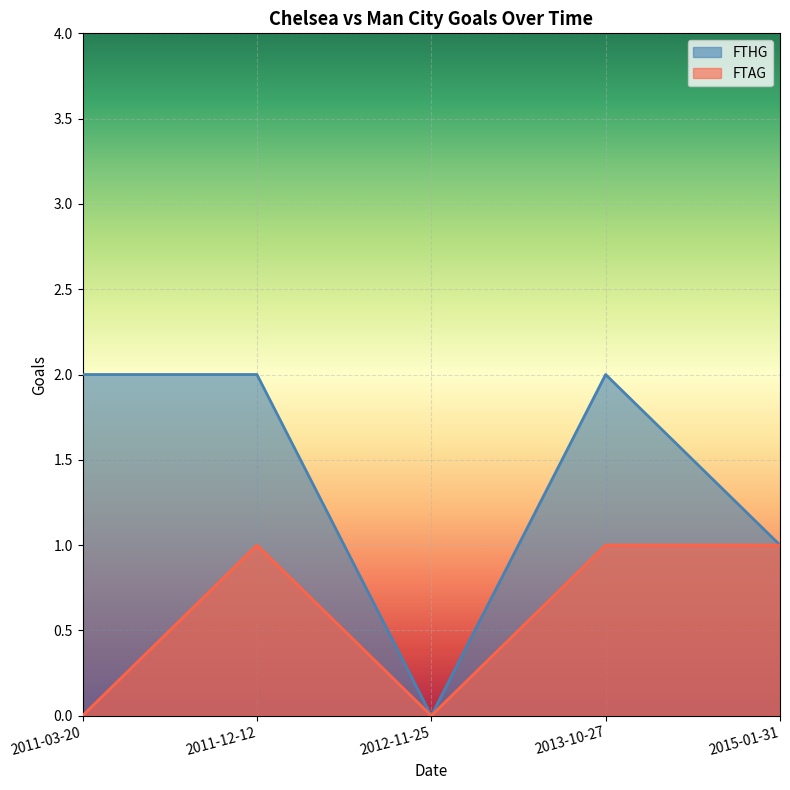

At which category does FTAG reach its first local peak?

2011-12-12